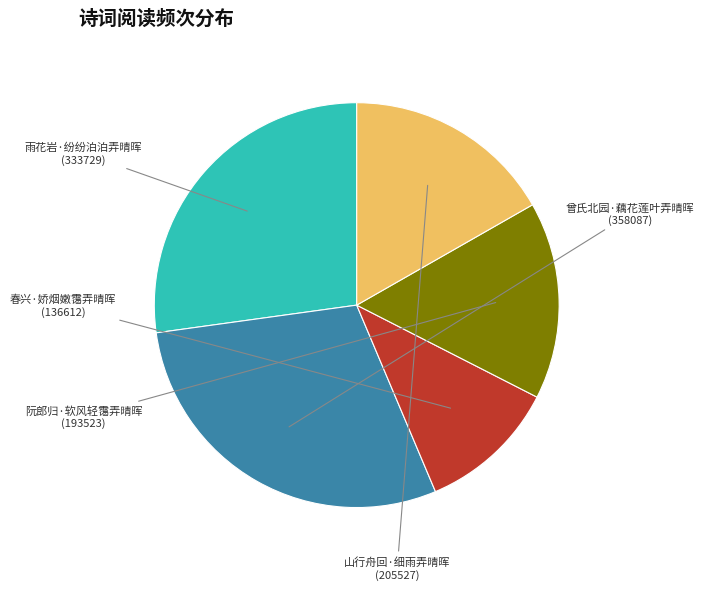

Is there a majority slice in this chart?

No